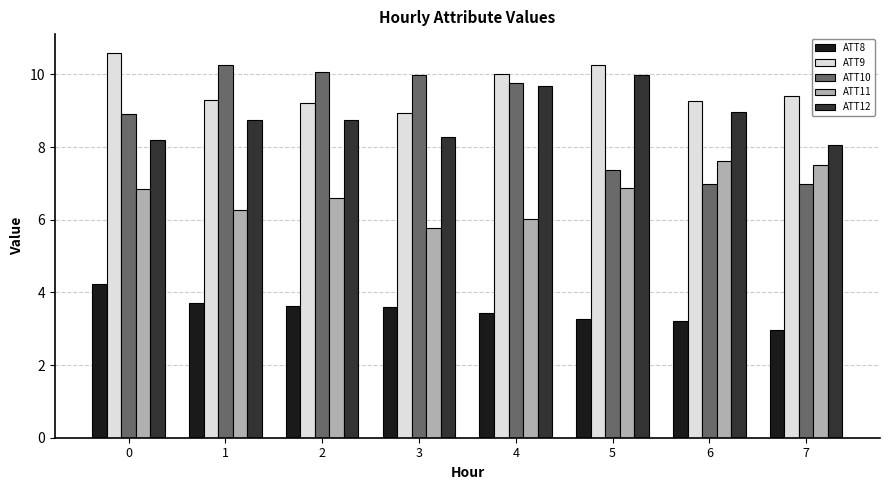

Which series has the widest spread of values?

ATT10